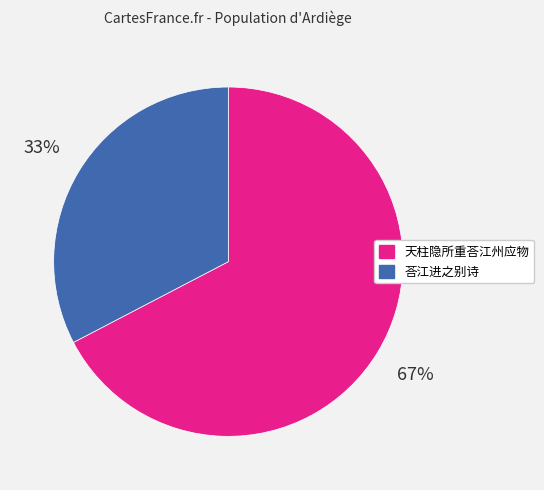

Is 荅江进之别诗 the majority of the pie?

No